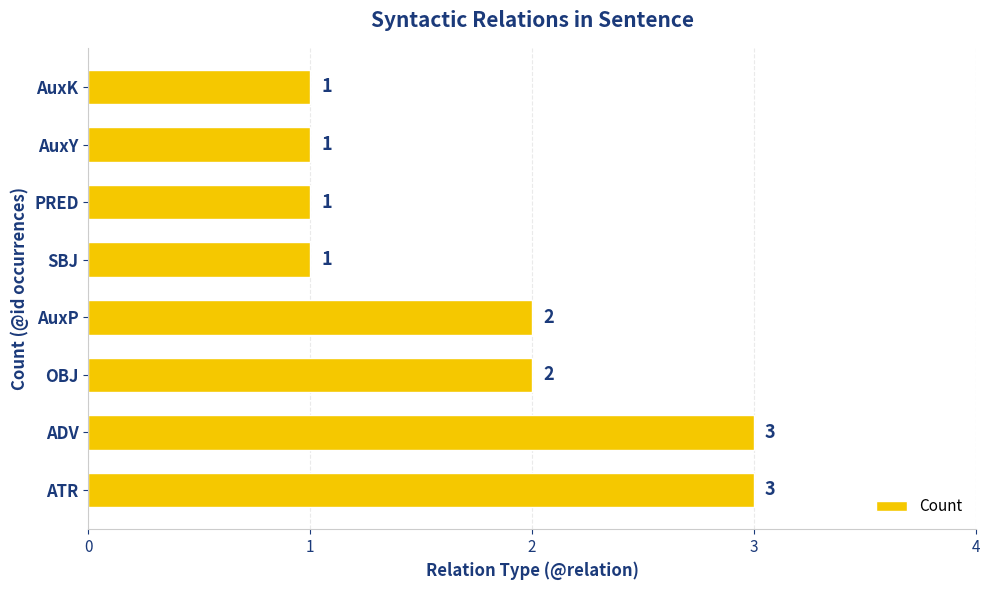

Between ADV and AuxP, which is larger?

ADV